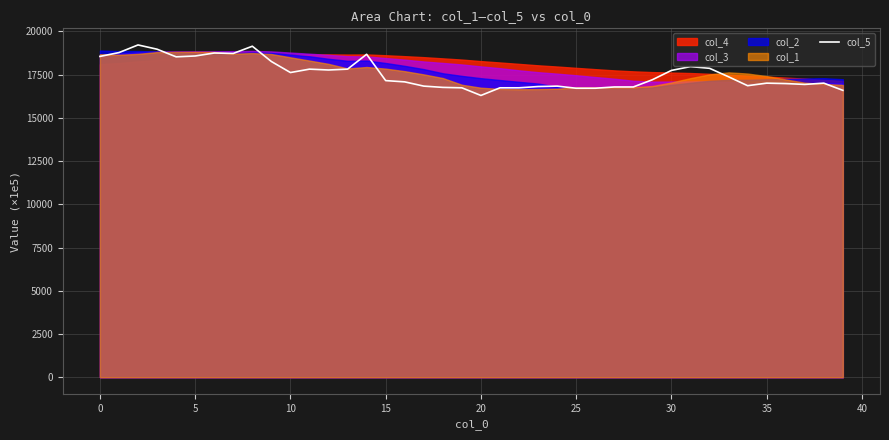

How many interior local peaks (higher than both neighbors) does the data have?

9